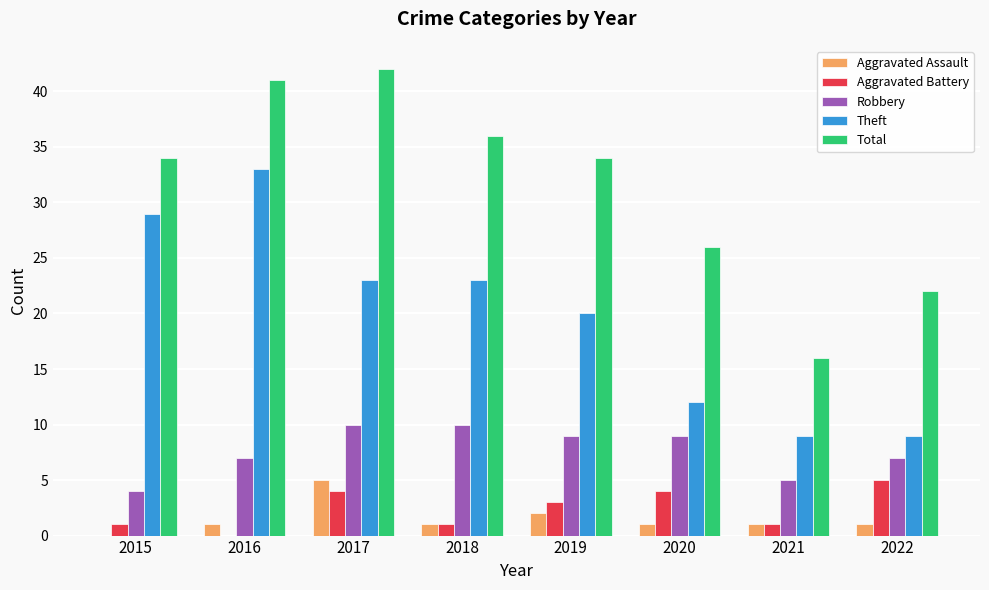

Between 2016 and 2022, which series saw the biggest shift?

Theft